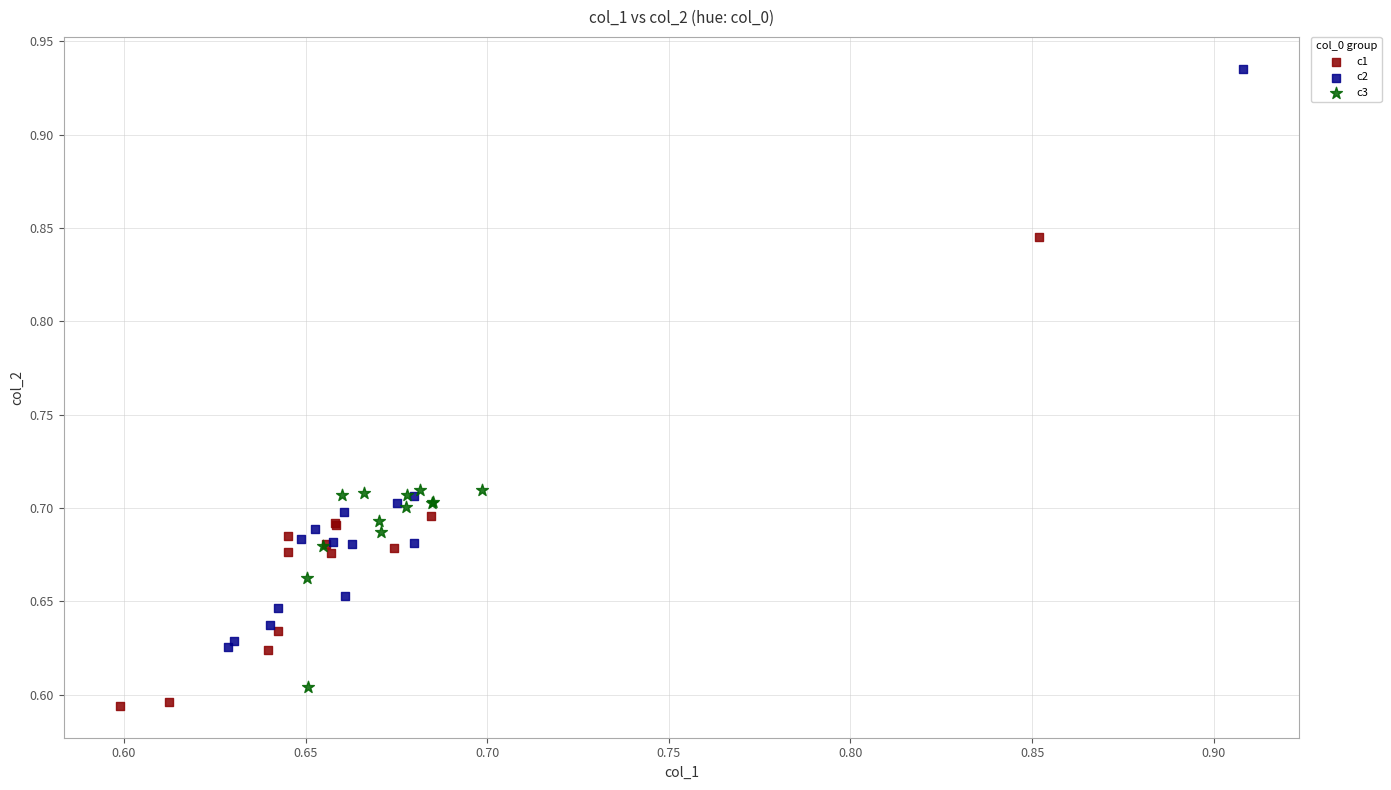

Which series has the largest Y range (max minus min)?

c2